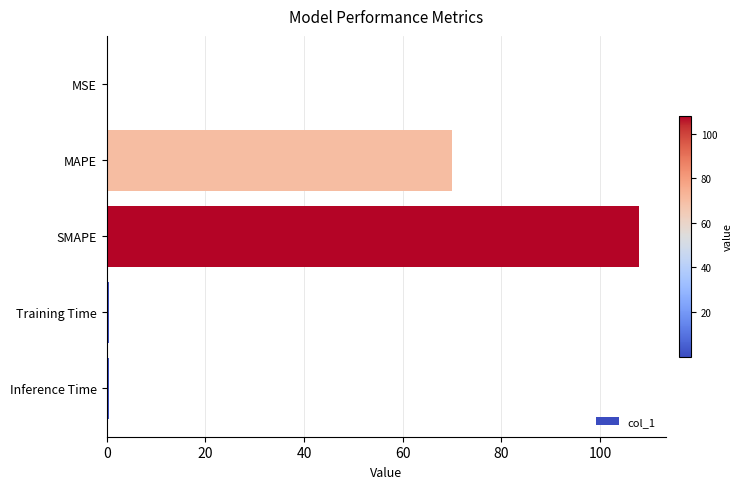

True or false: the data shows 107.9 at SMAPE.

True